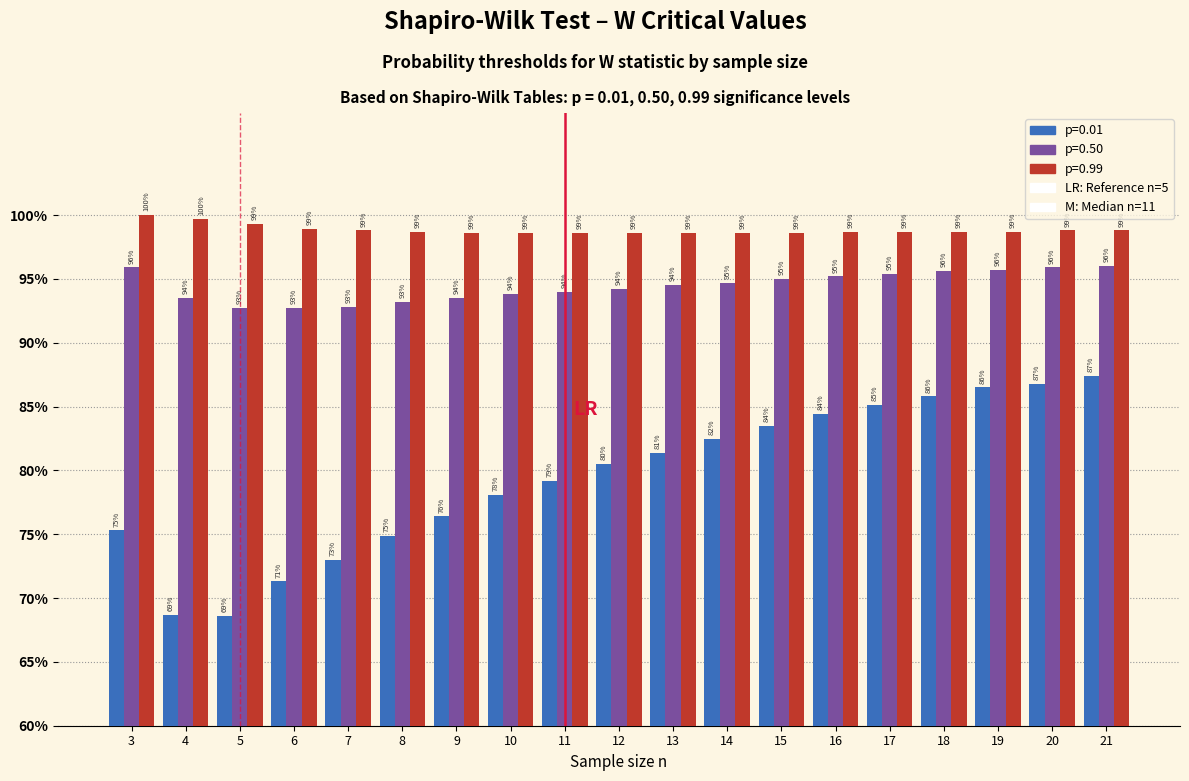

Are the bars horizontal?

No